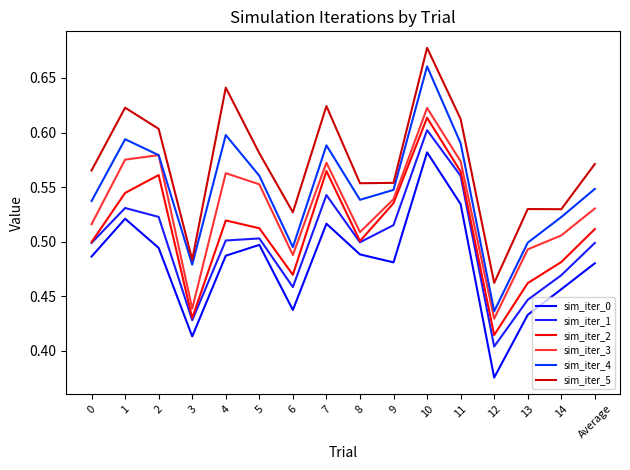

Reading left to right, transcribe all the data shown in this chart.

sim_iter_0: 0.5	0.5	0.5	0.4	0.5	0.5	0.4	0.5	0.5	0.5	0.6	0.5	0.4	0.4	0.5	0.5
sim_iter_1: 0.5	0.5	0.5	0.4	0.5	0.5	0.5	0.5	0.5	0.5	0.6	0.6	0.4	0.4	0.5	0.5
sim_iter_2: 0.5	0.5	0.6	0.4	0.5	0.5	0.5	0.6	0.5	0.5	0.6	0.6	0.4	0.5	0.5	0.5
sim_iter_3: 0.5	0.6	0.6	0.4	0.6	0.6	0.5	0.6	0.5	0.5	0.6	0.6	0.4	0.5	0.5	0.5
sim_iter_4: 0.5	0.6	0.6	0.5	0.6	0.6	0.5	0.6	0.5	0.5	0.7	0.6	0.4	0.5	0.5	0.5
sim_iter_5: 0.6	0.6	0.6	0.5	0.6	0.6	0.5	0.6	0.6	0.6	0.7	0.6	0.5	0.5	0.5	0.6